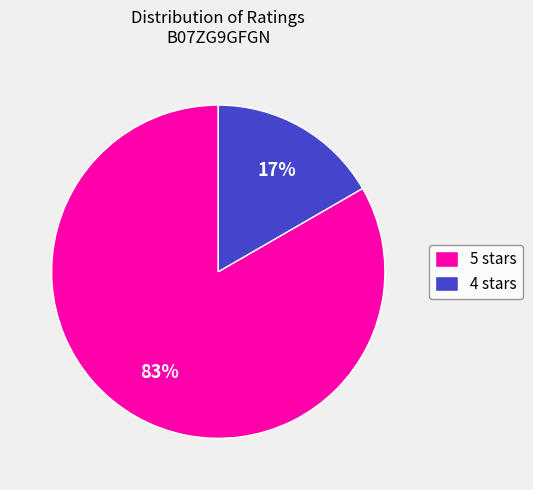

What percentage is the 5 stars slice, to the nearest percent?

83%